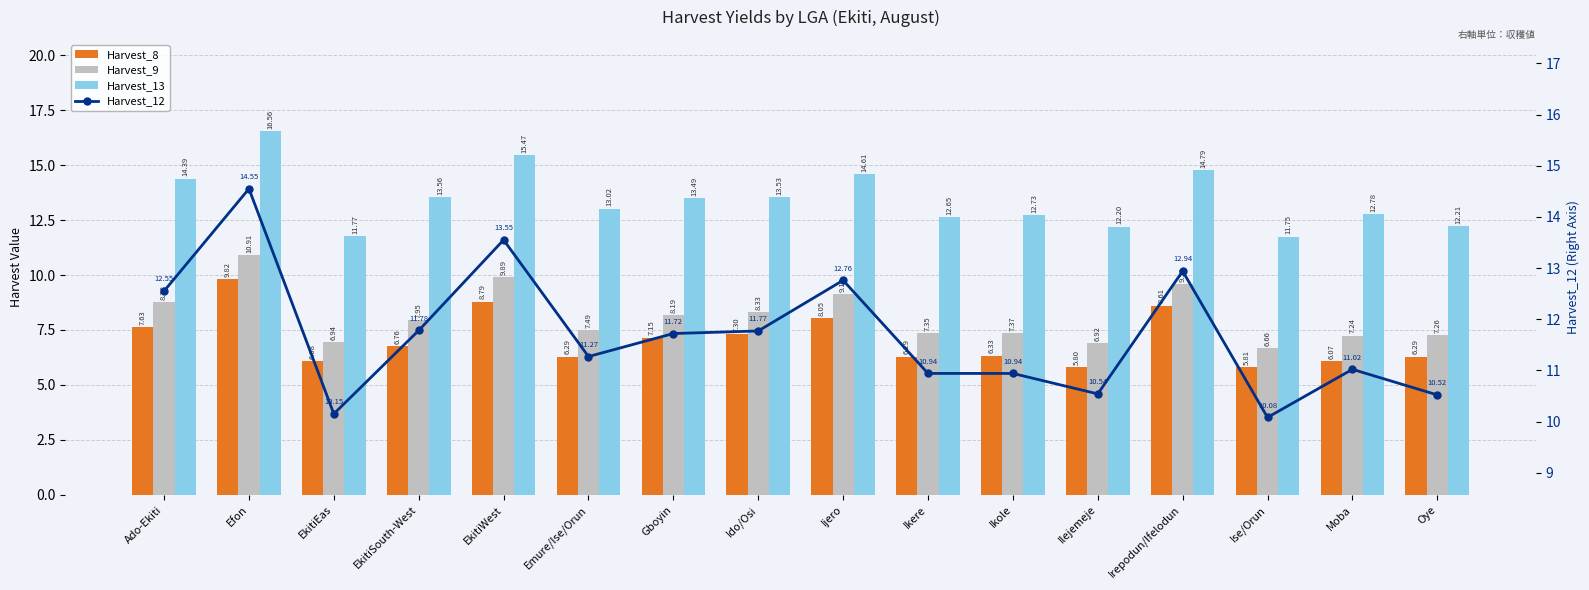

What is the difference between the second highest and minimum values in the Harvest_9 series?

3.2